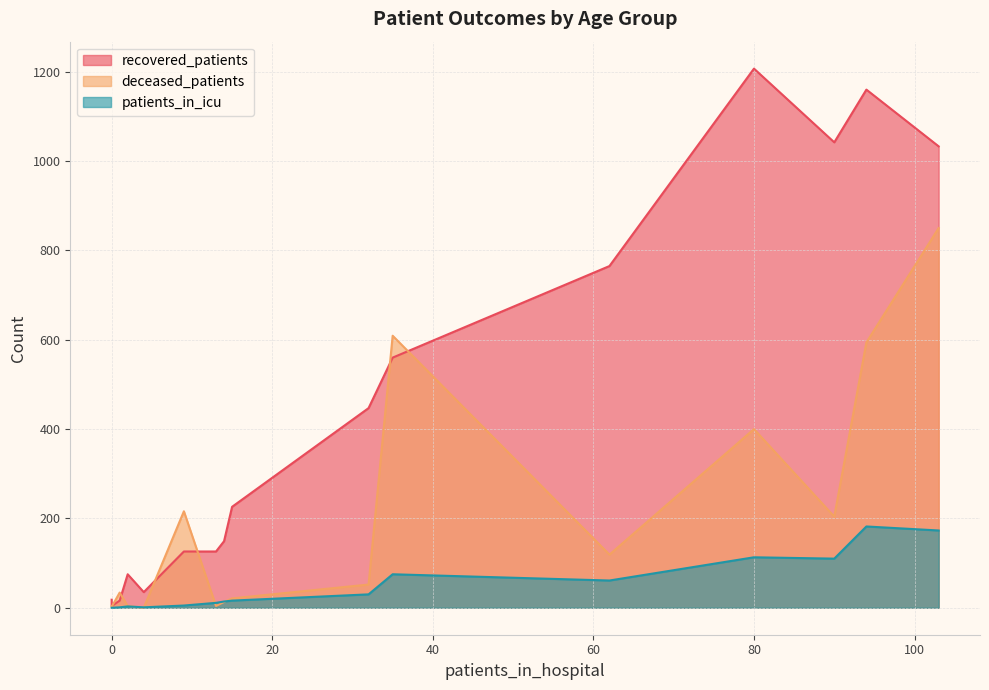

How many data points does each series have?

16